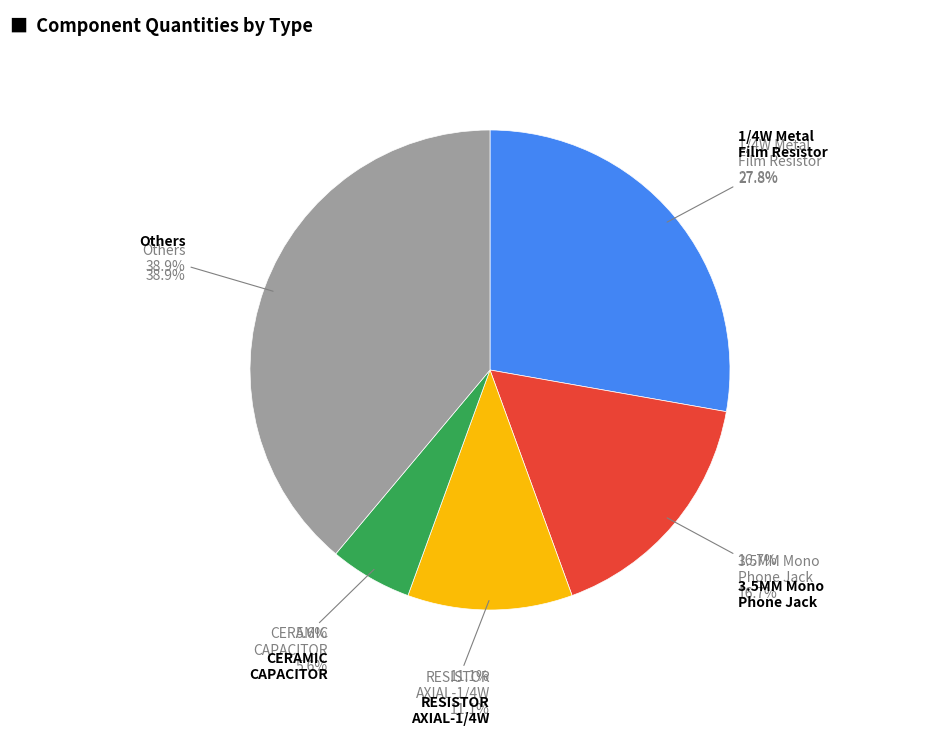

Does any single category account for the majority?

No